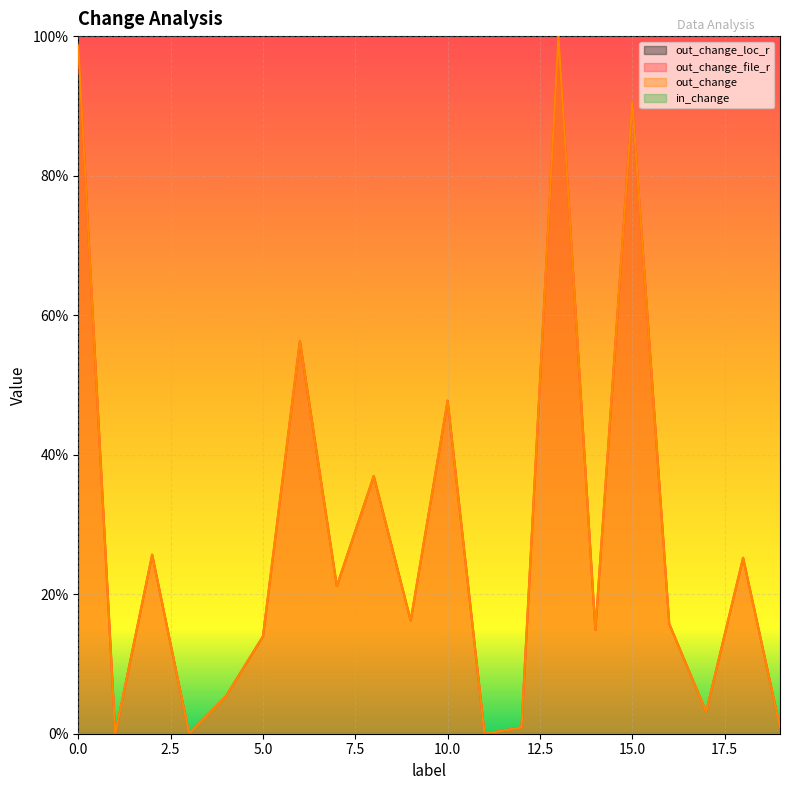

True or false: out_change_file_r has more than 2 interior local peaks.

True